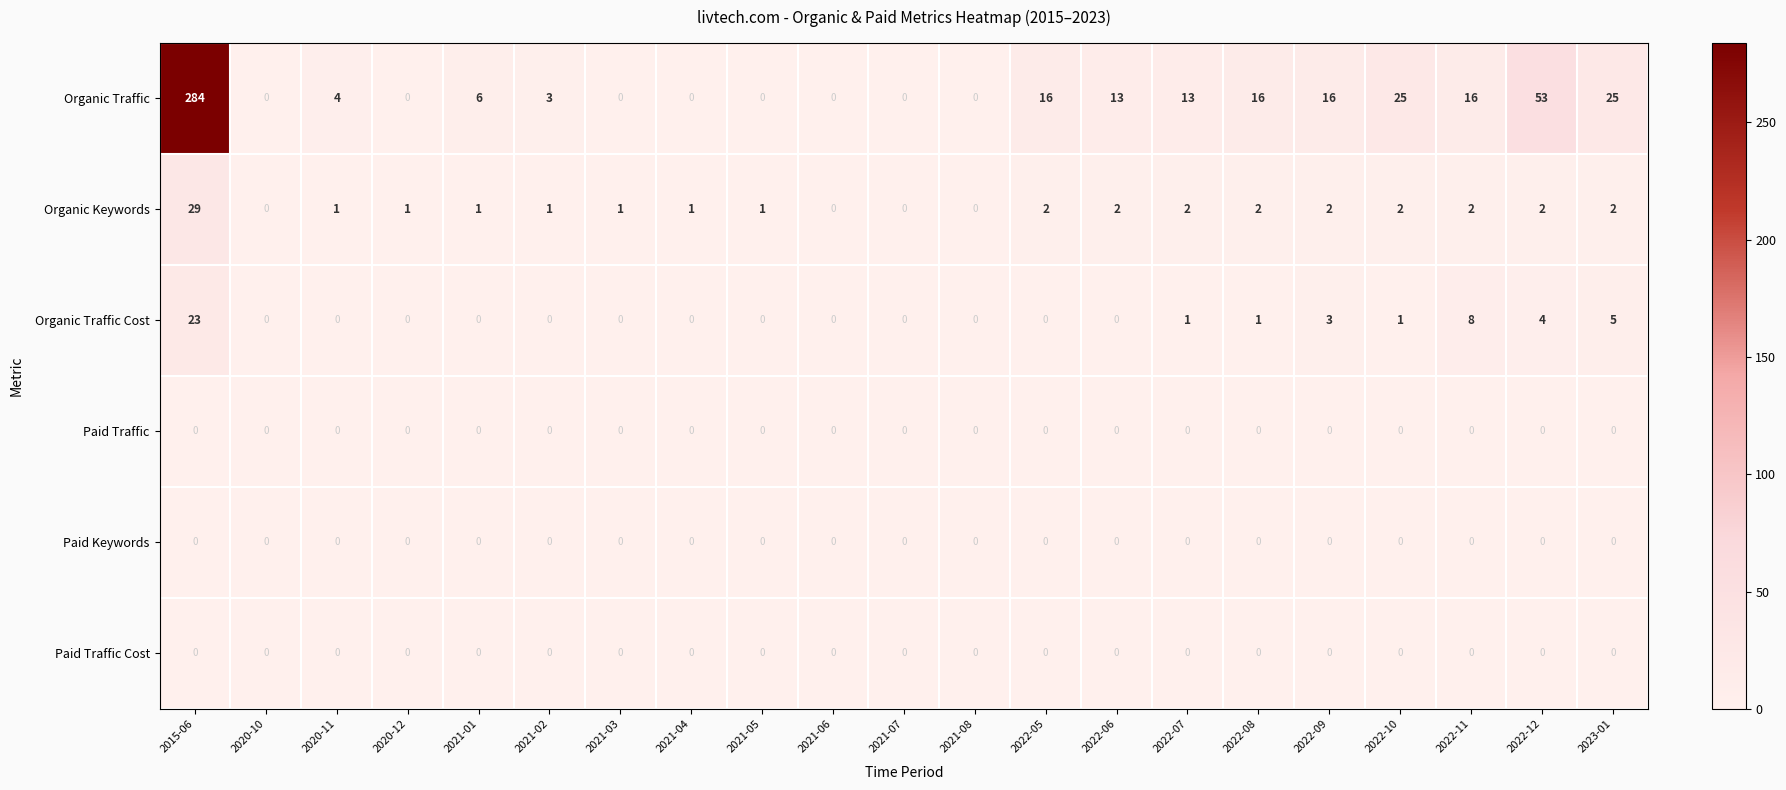

Which series has the largest total across all categories?

Organic Traffic